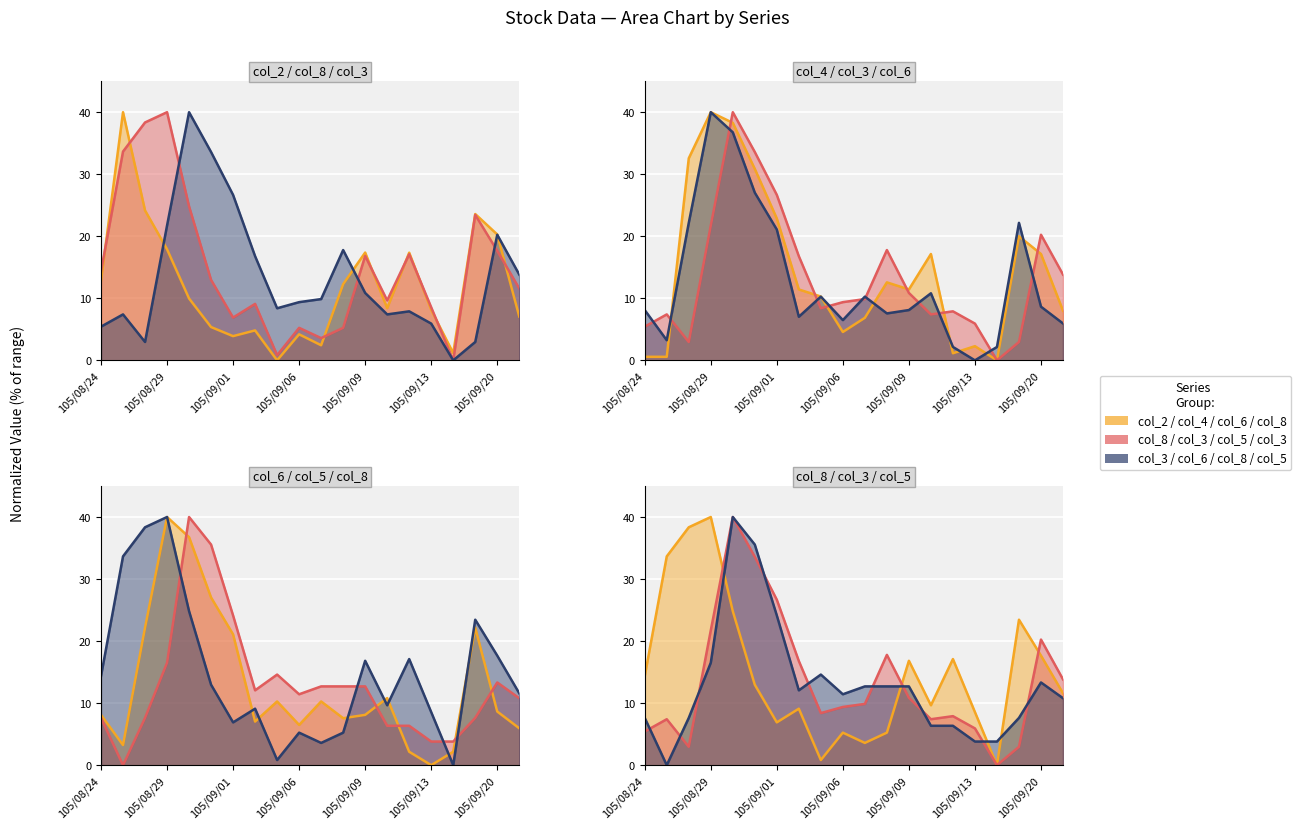

At which category does col_5 reach its first local valley?

105/08/25